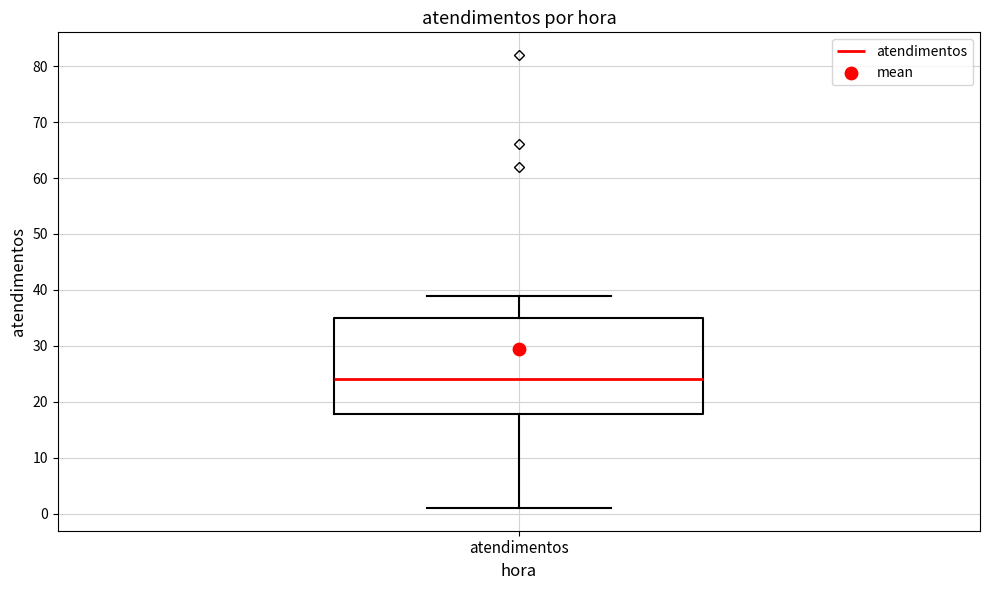

Read this box plot against the y-axis: the position of the median line, the range covered by the box, and the ends of both whiskers. The values are not printed on the chart, so give them approximately, as read against the axis.

median 24, box 18 to 35, whiskers 1 to 39